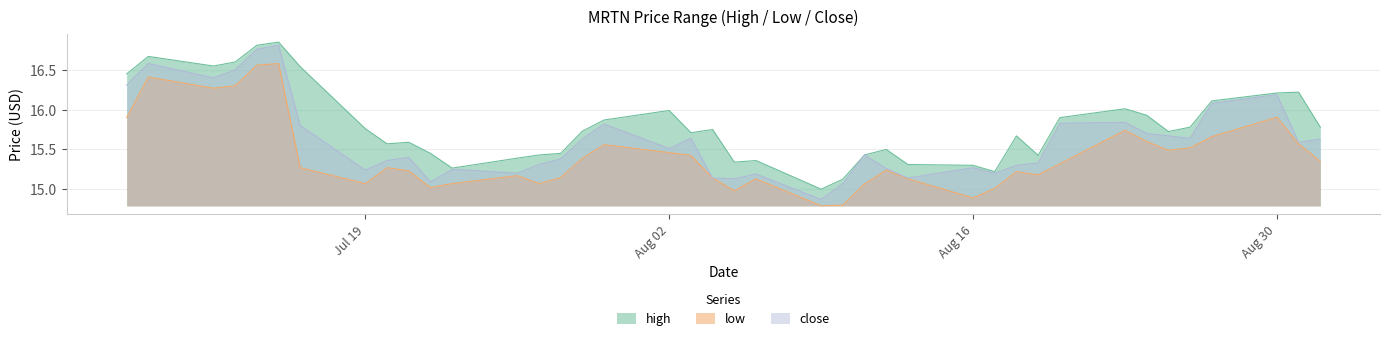

Read the close value at 2021-08-27.

16.1